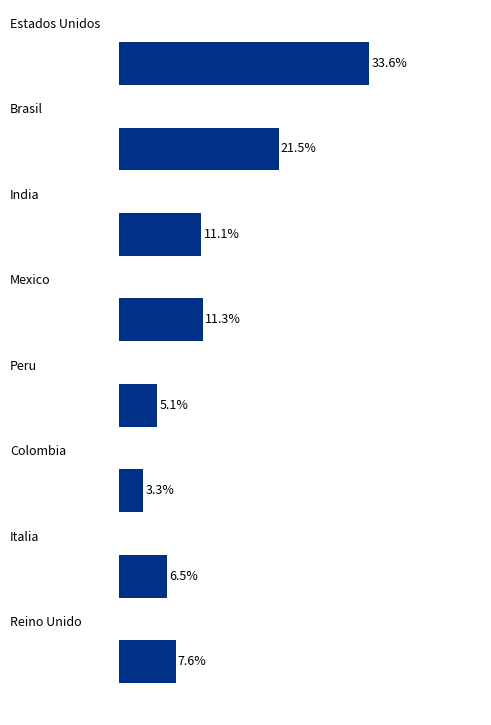

List the labels in order of value, largest first.

0, 1, 3, 2, 7, 6, 4, 5